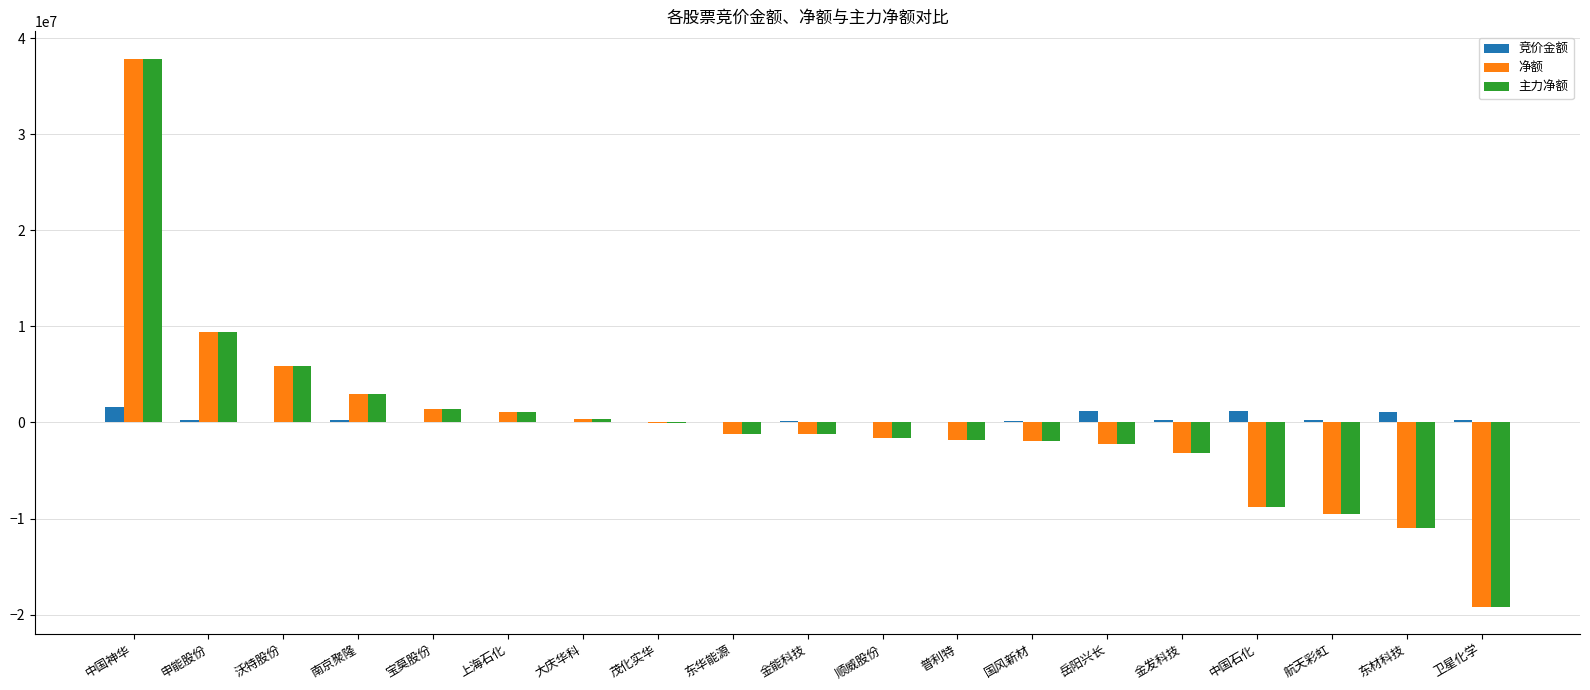

True or false: 净额 has a value of 2086614 at 沃特股份.

False